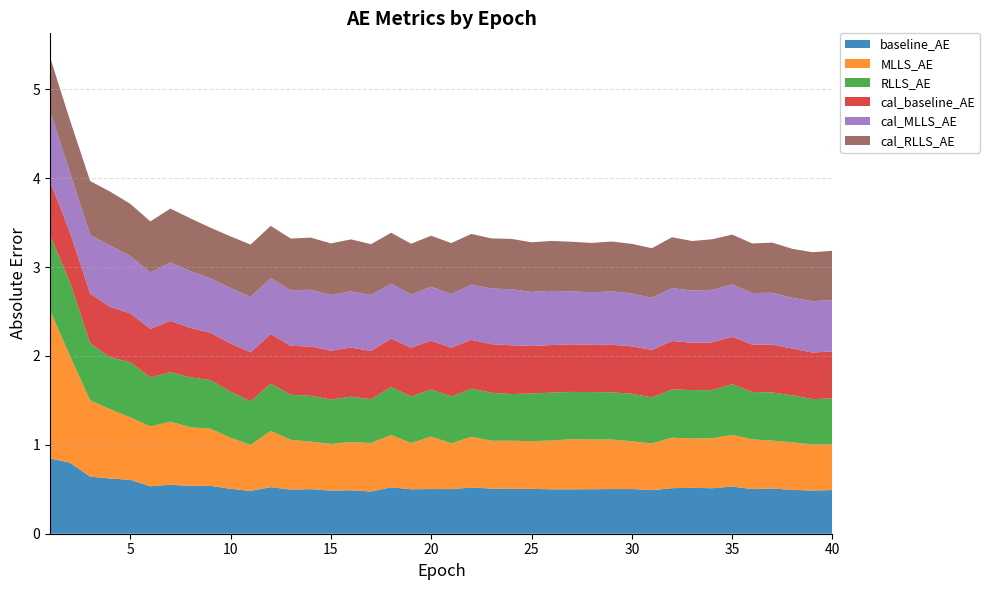

Reading right to left, transcribe all the data shown in this chart.

baseline_AE: 40=0.5	39=0.5	38=0.5	37=0.5	36=0.5	35=0.5	34=0.5	33=0.5	32=0.5	31=0.5	30=0.5	29=0.5	28=0.5	27=0.5	26=0.5	25=0.5	24=0.5	23=0.5	22=0.5	21=0.5	20=0.5	19=0.5	18=0.5	17=0.5	16=0.5	15=0.5	14=0.5	13=0.5	12=0.5	11=0.5	10=0.5	9=0.5	8=0.5	7=0.6	6=0.5	5=0.6	4=0.6	3=0.6	2=0.8	1=0.8
MLLS_AE: 40=0.5	39=0.5	38=0.5	37=0.5	36=0.6	35=0.6	34=0.6	33=0.6	32=0.6	31=0.5	30=0.5	29=0.6	28=0.6	27=0.6	26=0.5	25=0.5	24=0.5	23=0.5	22=0.6	21=0.5	20=0.6	19=0.5	18=0.6	17=0.5	16=0.5	15=0.5	14=0.5	13=0.6	12=0.6	11=0.5	10=0.6	9=0.6	8=0.7	7=0.7	6=0.7	5=0.7	4=0.8	3=0.9	2=1.2	1=1.7
RLLS_AE: 40=0.5	39=0.5	38=0.5	37=0.5	36=0.5	35=0.6	34=0.5	33=0.5	32=0.5	31=0.5	30=0.5	29=0.5	28=0.5	27=0.5	26=0.5	25=0.5	24=0.5	23=0.5	22=0.5	21=0.5	20=0.5	19=0.5	18=0.5	17=0.5	16=0.5	15=0.5	14=0.5	13=0.5	12=0.5	11=0.5	10=0.5	9=0.5	8=0.6	7=0.6	6=0.6	5=0.6	4=0.6	3=0.6	2=0.8	1=0.8
cal_baseline_AE: 40=0.5	39=0.5	38=0.5	37=0.5	36=0.5	35=0.5	34=0.5	33=0.5	32=0.5	31=0.5	30=0.5	29=0.5	28=0.5	27=0.5	26=0.5	25=0.5	24=0.5	23=0.5	22=0.5	21=0.5	20=0.5	19=0.5	18=0.5	17=0.5	16=0.6	15=0.5	14=0.6	13=0.6	12=0.6	11=0.6	10=0.5	9=0.5	8=0.6	7=0.6	6=0.5	5=0.6	4=0.6	3=0.6	2=0.6	1=0.6
cal_MLLS_AE: 40=0.6	39=0.6	38=0.6	37=0.6	36=0.6	35=0.6	34=0.6	33=0.6	32=0.6	31=0.6	30=0.6	29=0.6	28=0.6	27=0.6	26=0.6	25=0.6	24=0.6	23=0.6	22=0.6	21=0.6	20=0.6	19=0.6	18=0.6	17=0.6	16=0.6	15=0.6	14=0.6	13=0.6	12=0.6	11=0.6	10=0.6	9=0.6	8=0.6	7=0.7	6=0.6	5=0.6	4=0.7	3=0.7	2=0.7	1=0.8
cal_RLLS_AE: 40=0.6	39=0.6	38=0.6	37=0.6	36=0.6	35=0.6	34=0.6	33=0.6	32=0.6	31=0.6	30=0.6	29=0.6	28=0.6	27=0.6	26=0.6	25=0.6	24=0.6	23=0.6	22=0.6	21=0.6	20=0.6	19=0.6	18=0.6	17=0.6	16=0.6	15=0.6	14=0.6	13=0.6	12=0.6	11=0.6	10=0.6	9=0.6	8=0.6	7=0.6	6=0.6	5=0.6	4=0.6	3=0.6	2=0.6	1=0.6